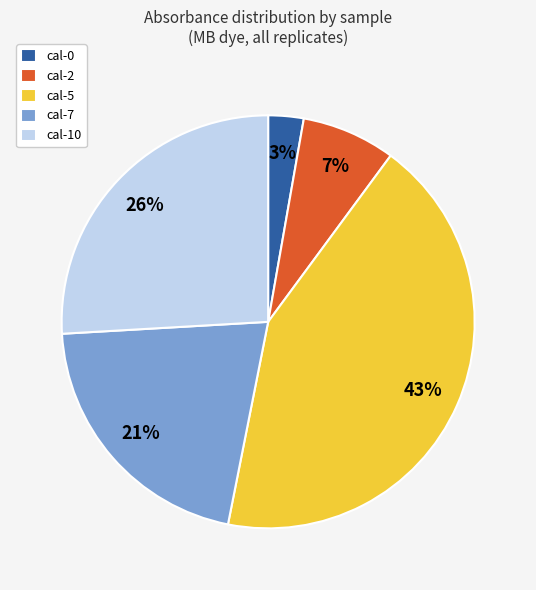

Which category has the biggest portion of the pie?

cal-5